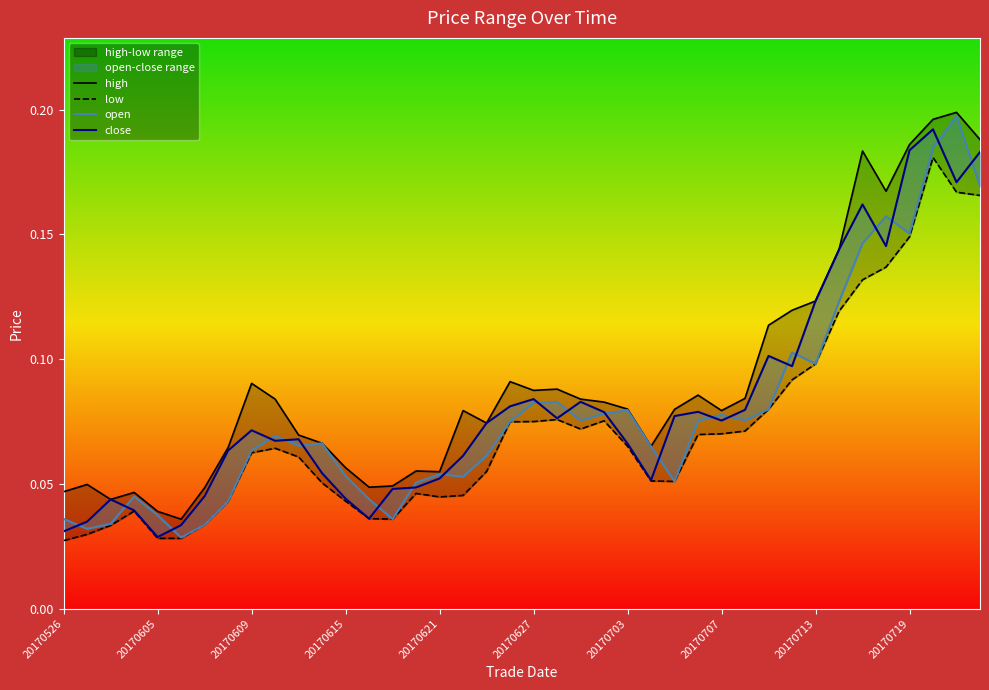

What value does the low series have at 23?

0.1